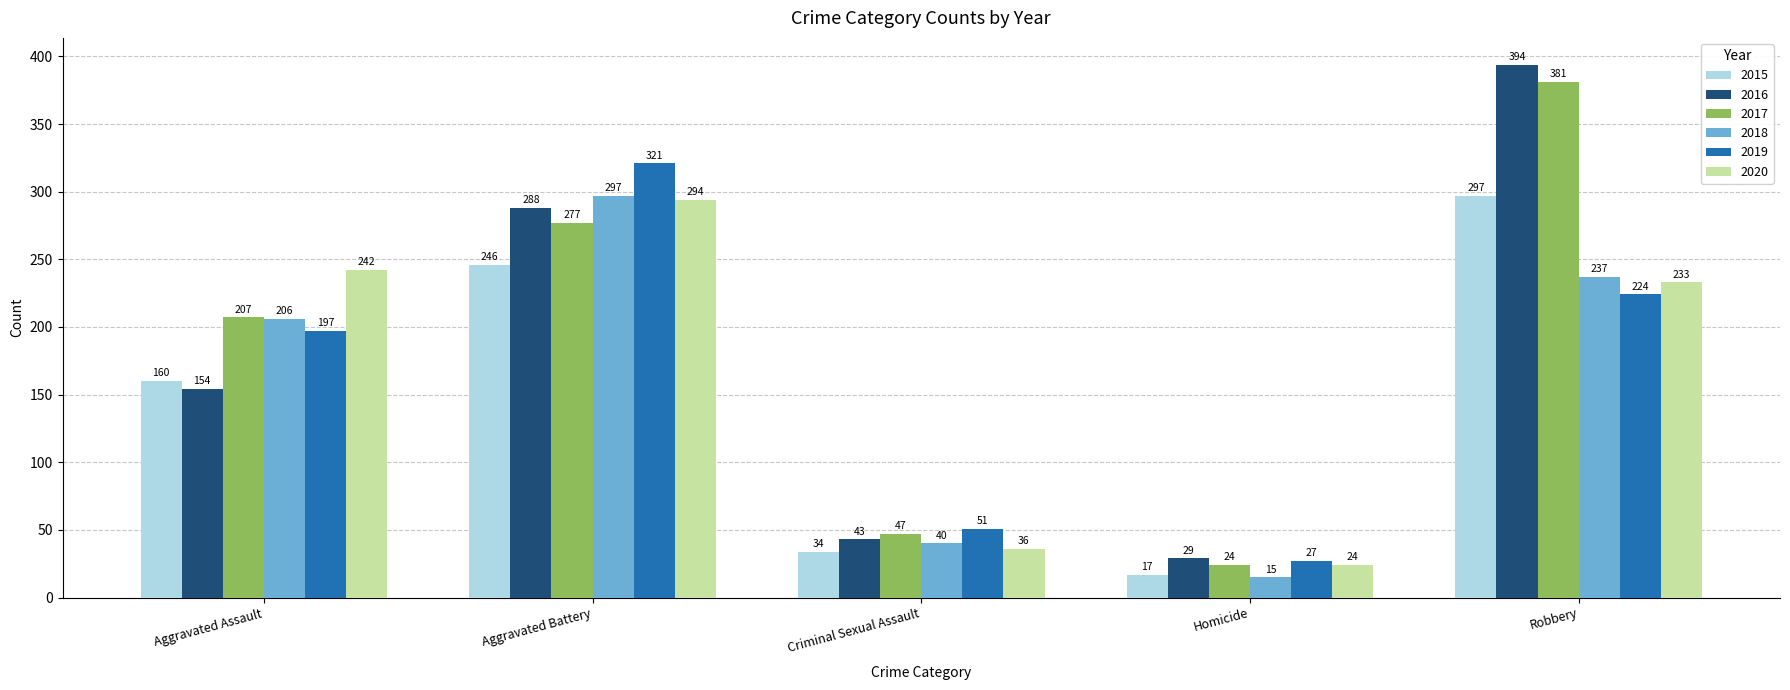

Is it true that 2018 equals 40 at Criminal Sexual Assault?

True